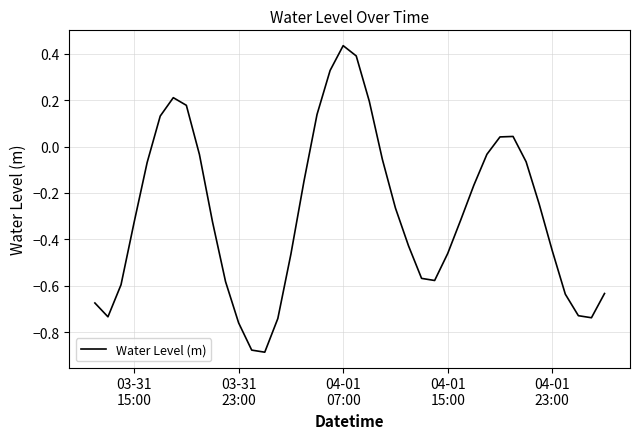

How many interior local peaks (higher than both neighbors) does the data have?

3